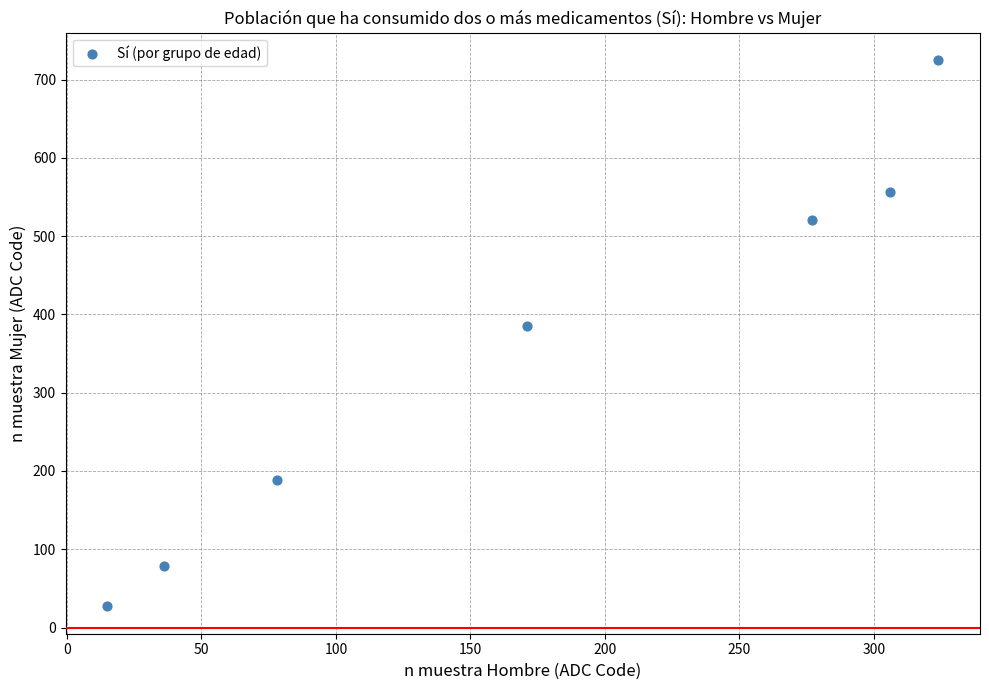

What Y value in the scatter plot is closest to 376?

385